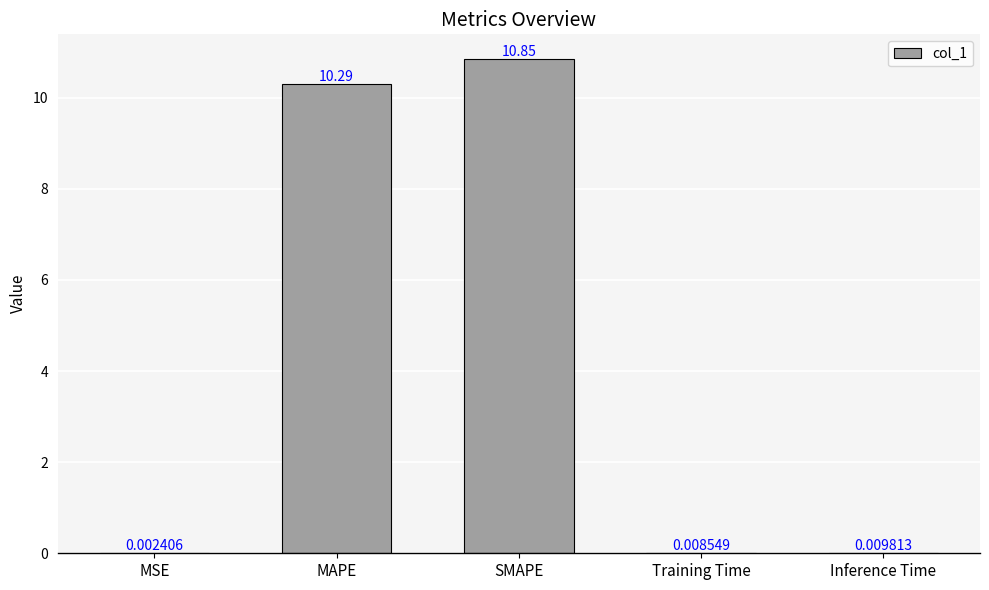

At which category does the chart reach its peak across all series?

SMAPE